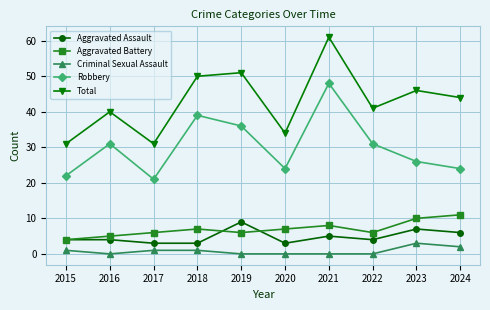

Rank the series at 2021 from highest to lowest value.

Total, Robbery, Aggravated Battery, Aggravated Assault, Criminal Sexual Assault